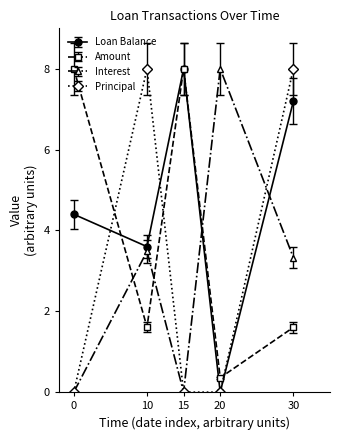

What is the value of the Loan Balance point at the 1st from the left?

4.4